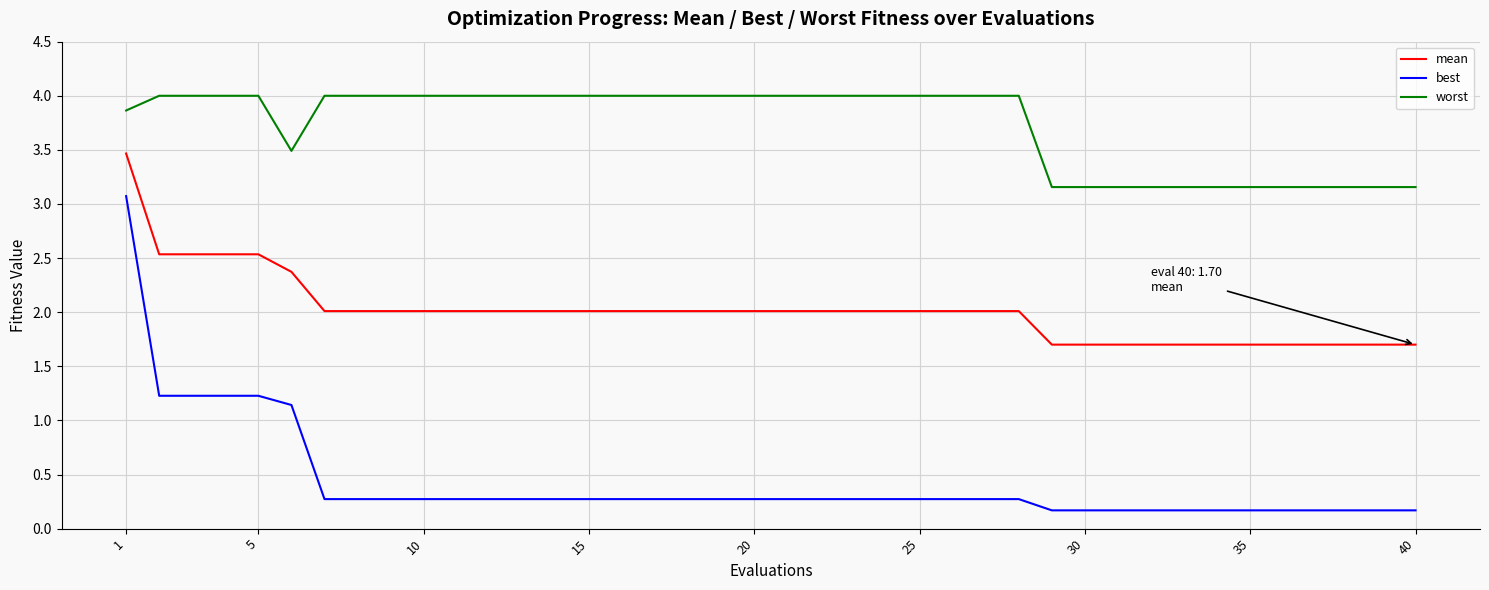

True or false: mean and worst intersect in this chart.

False